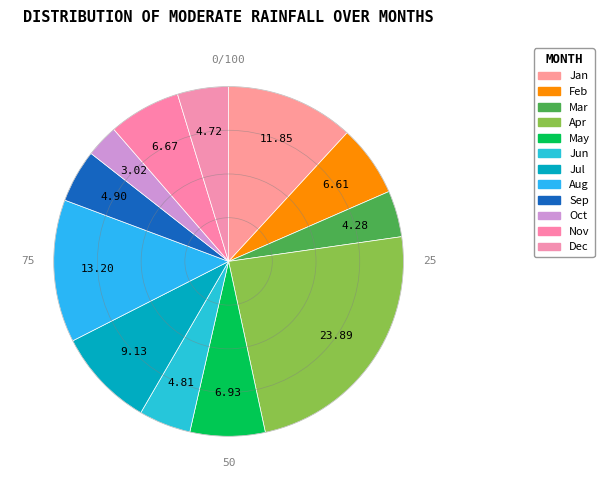

How many slices are in this pie chart?

12